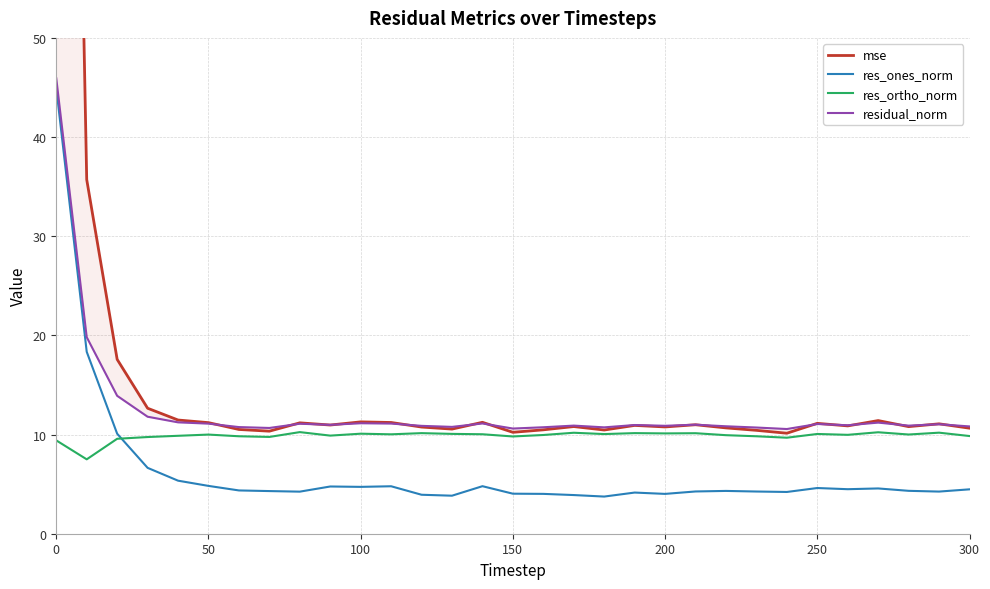

What is the minimum value for res_ones_norm?

3.7